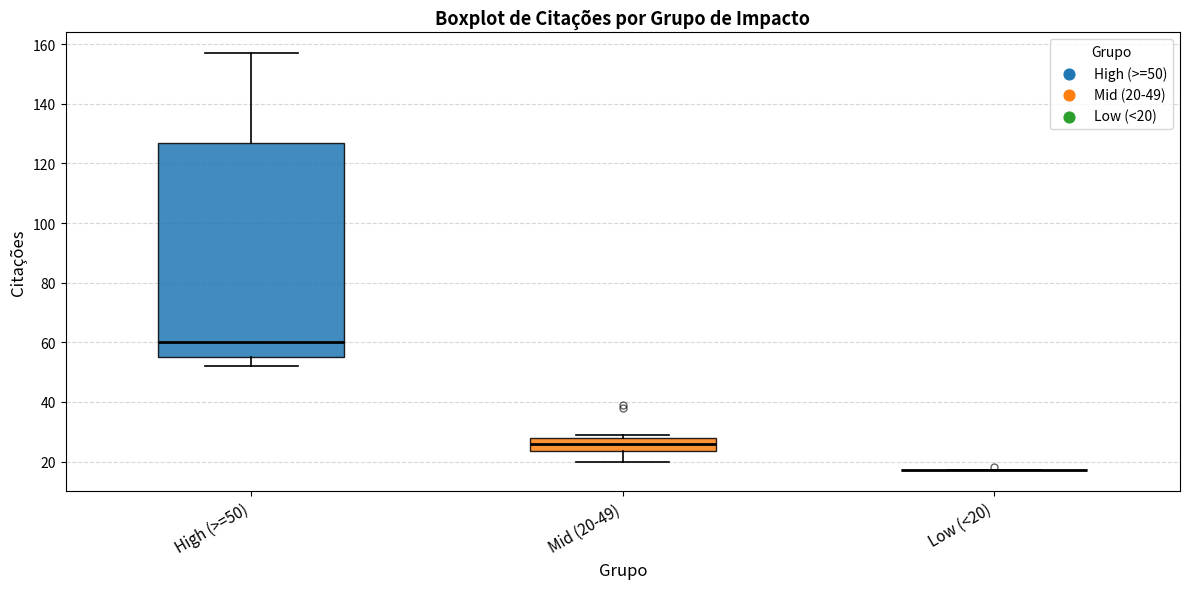

Where is the lower edge of the box for Mid (20-49) on the y-axis? The values are not printed on the chart, so give them approximately, as read against the axis.

24